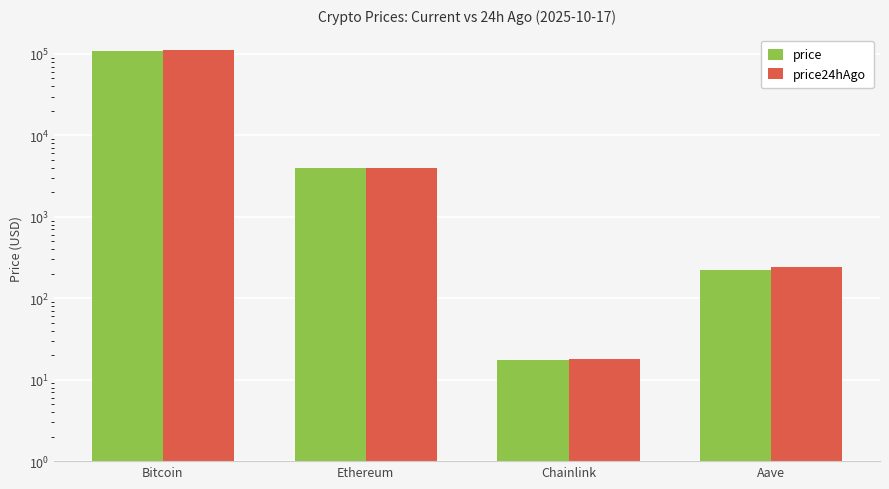

What value does the price series have at Bitcoin?

108790.0